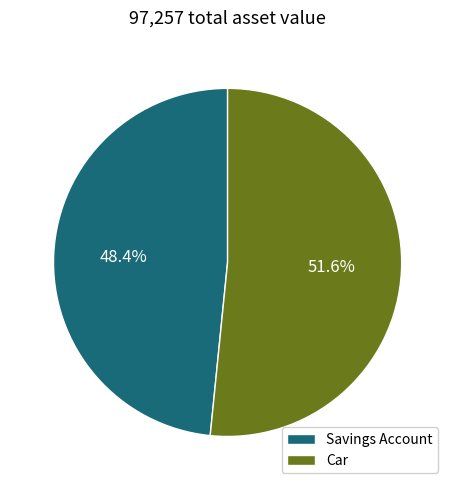

Which slice is the largest?

Car